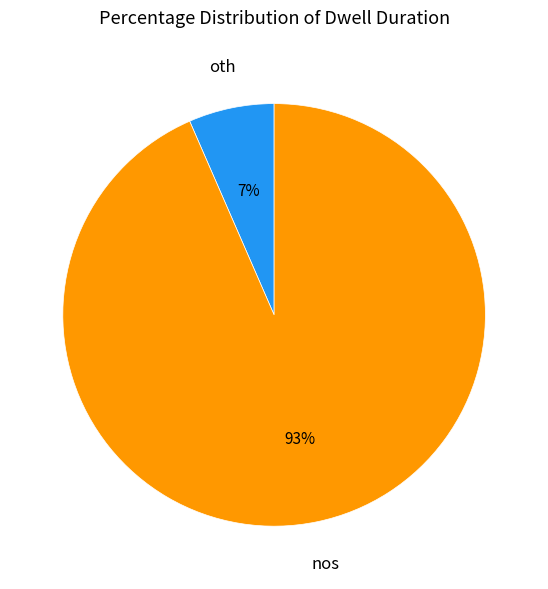

Which has a higher value, oth or nos?

nos